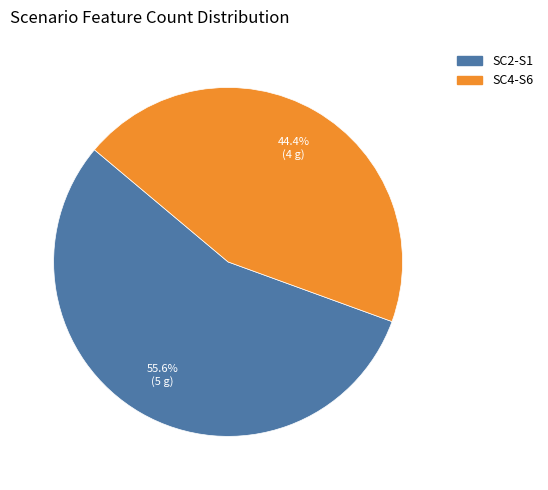

To the nearest percent, what is the combined percentage of SC4-S6 and SC2-S1?

100%